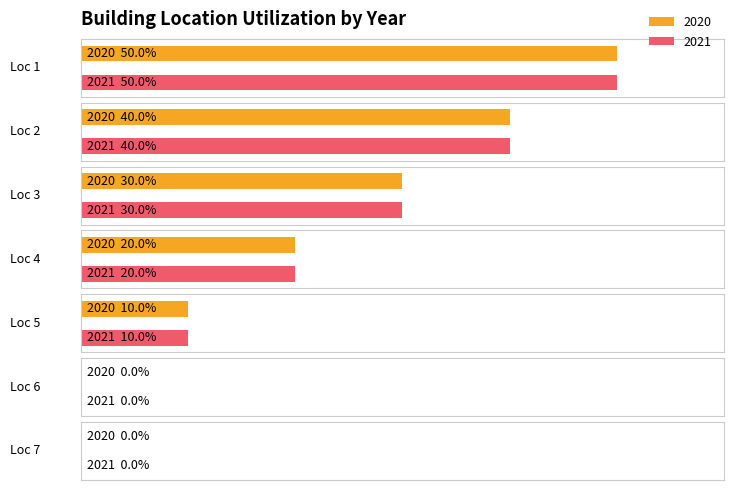

Which has a higher value, 4 or 7?

4